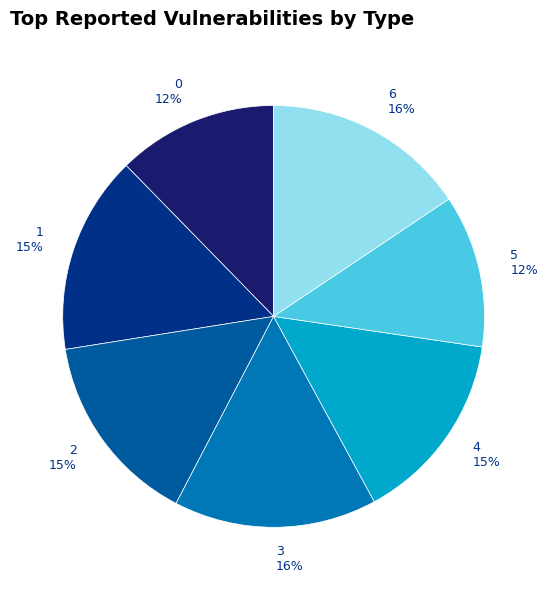

True or false: 0 accounts for 1% of the total.

False